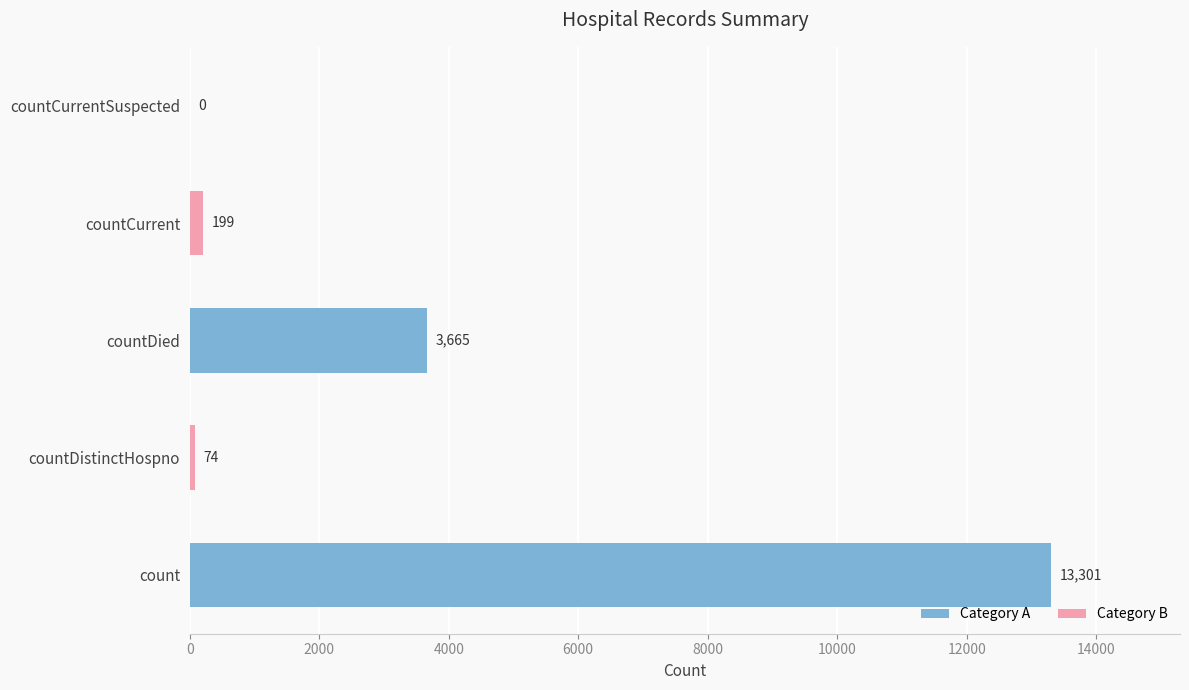

Reading top to bottom, extract all data points from this chart.

countCurrentSuspected=0	countCurrent=199	countDied=3665	countDistinctHospno=74	count=13301